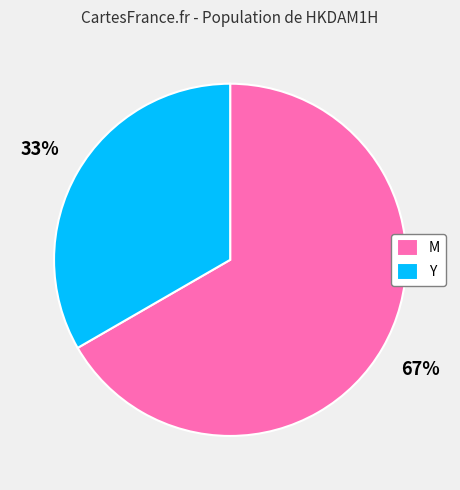

Which slice is the largest?

M